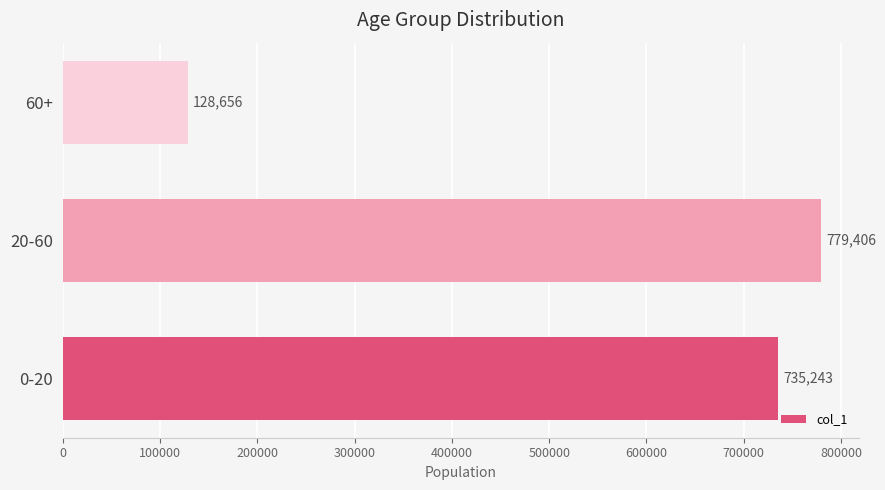

List the labels in order of value, smallest first.

60+, 0-20, 20-60